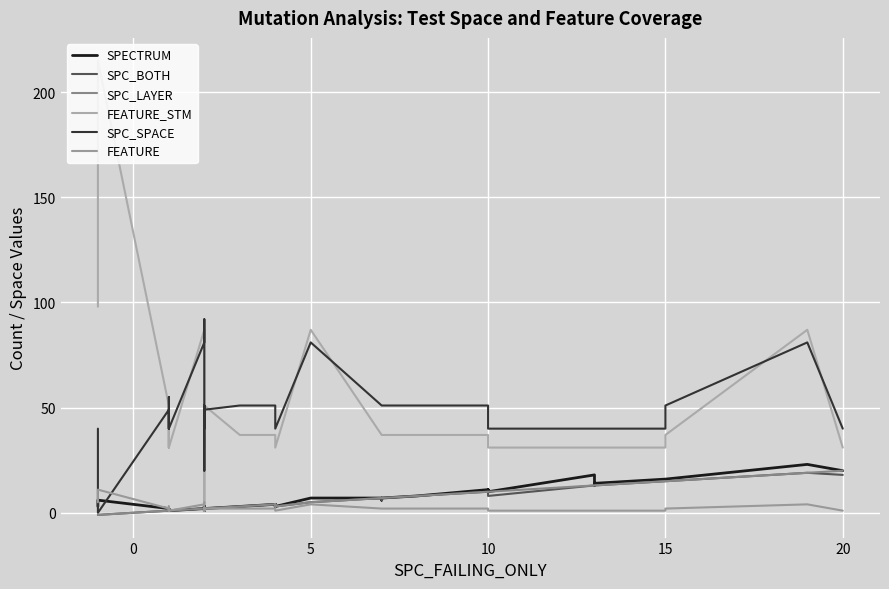

What is the minimum value shown in the chart?

-1